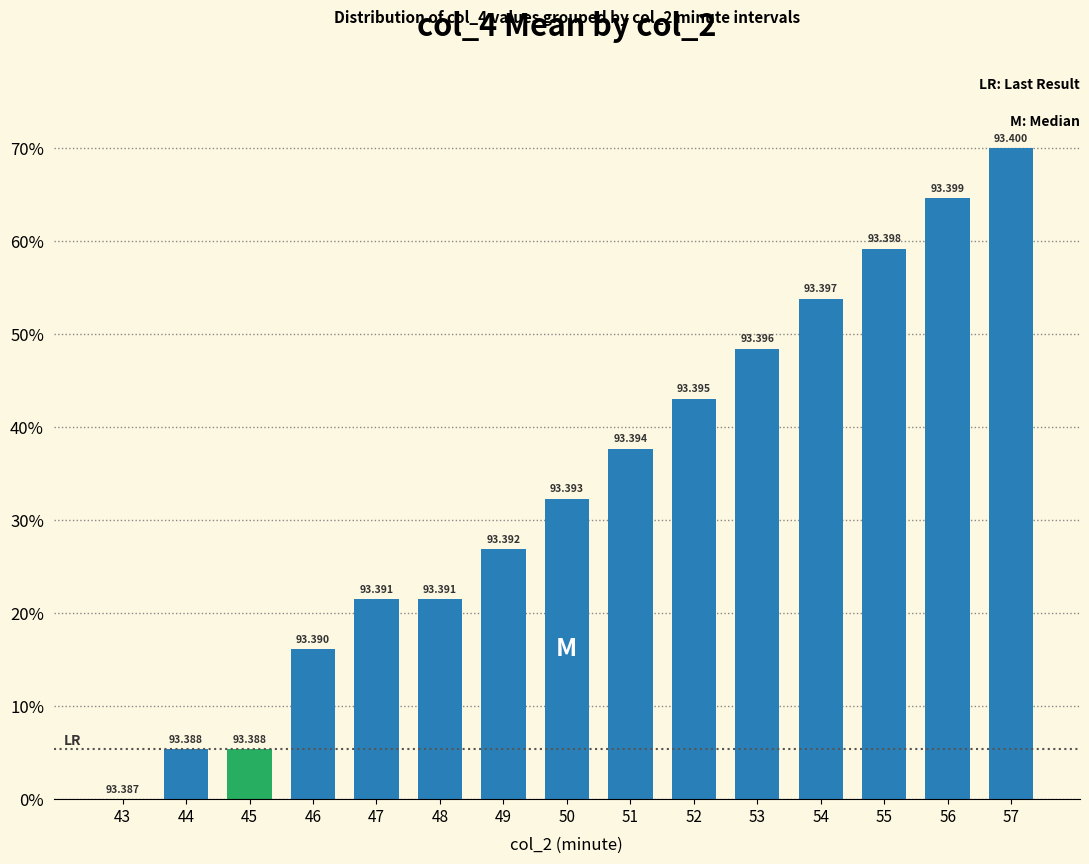

Are the bars horizontal?

No